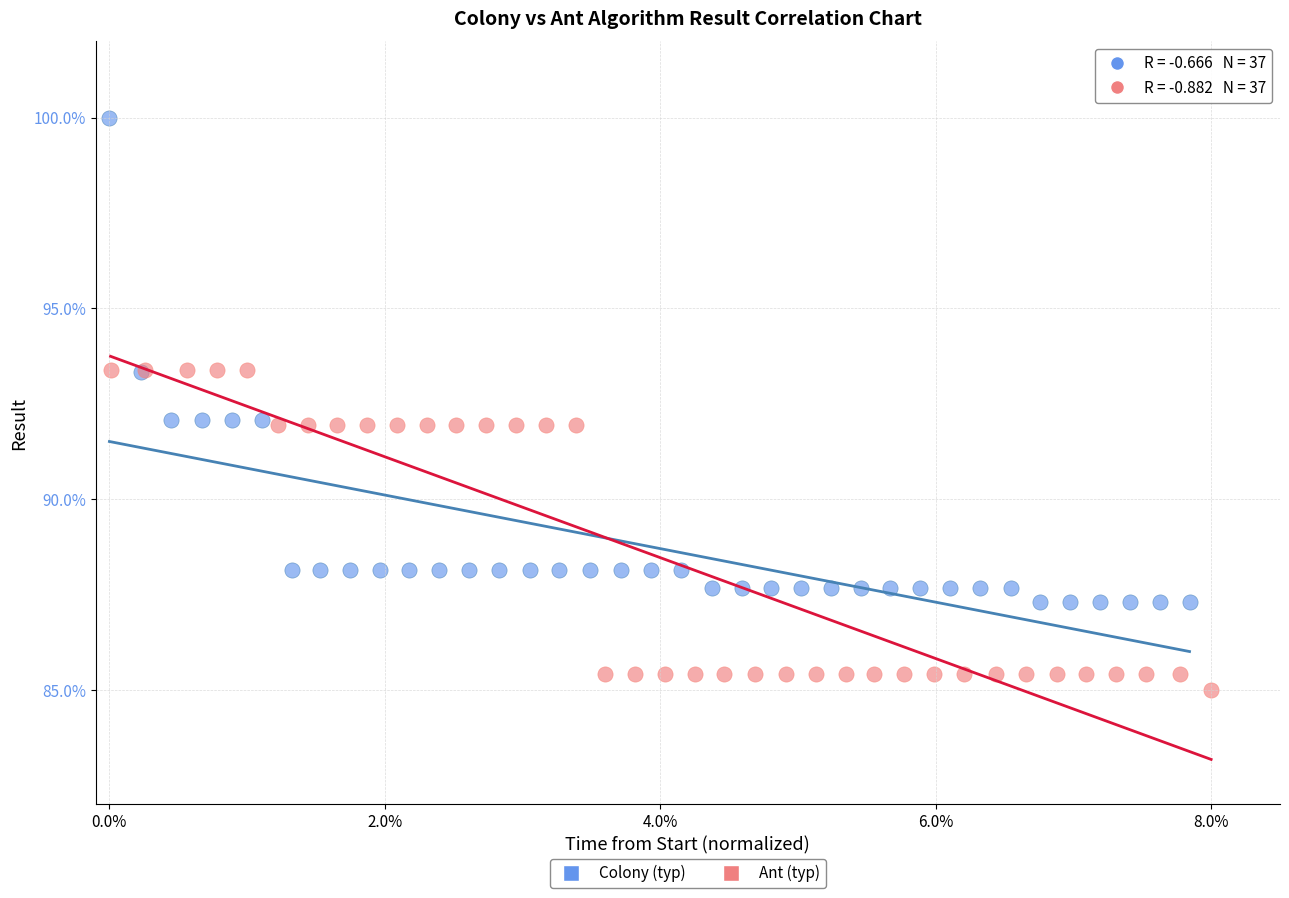

What are all the series names shown in the legend?

Colony (typ), Ant (typ)